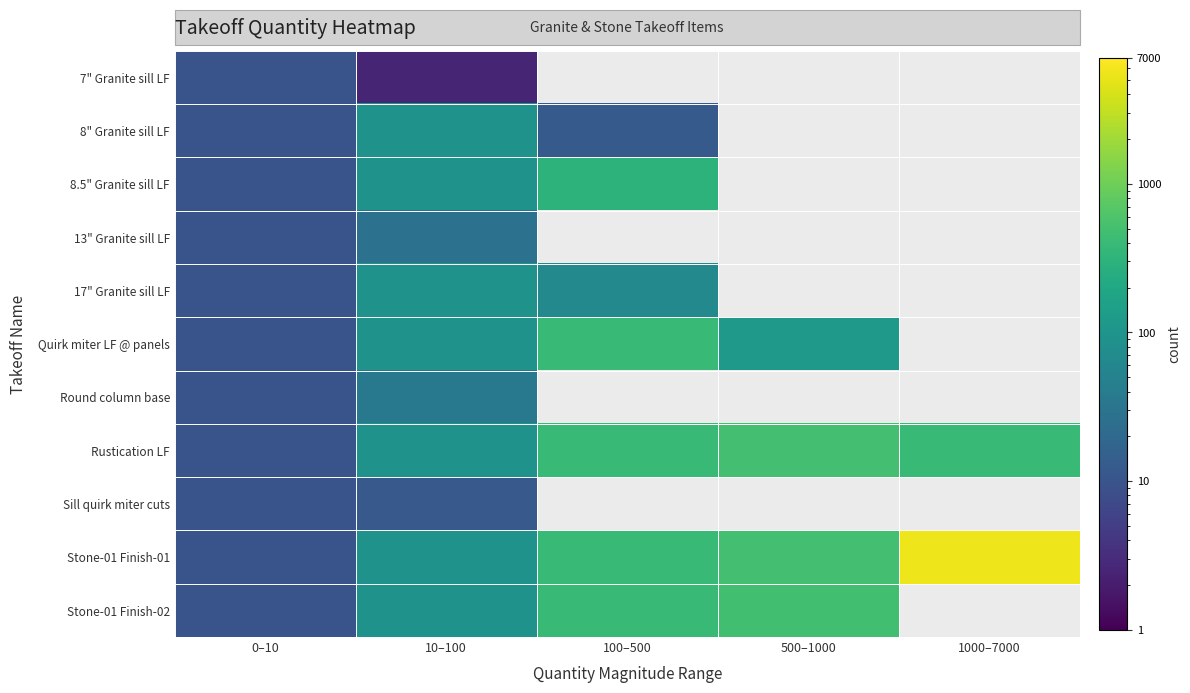

Which series has the largest range (max minus min)?

Stone-01 Finish-01